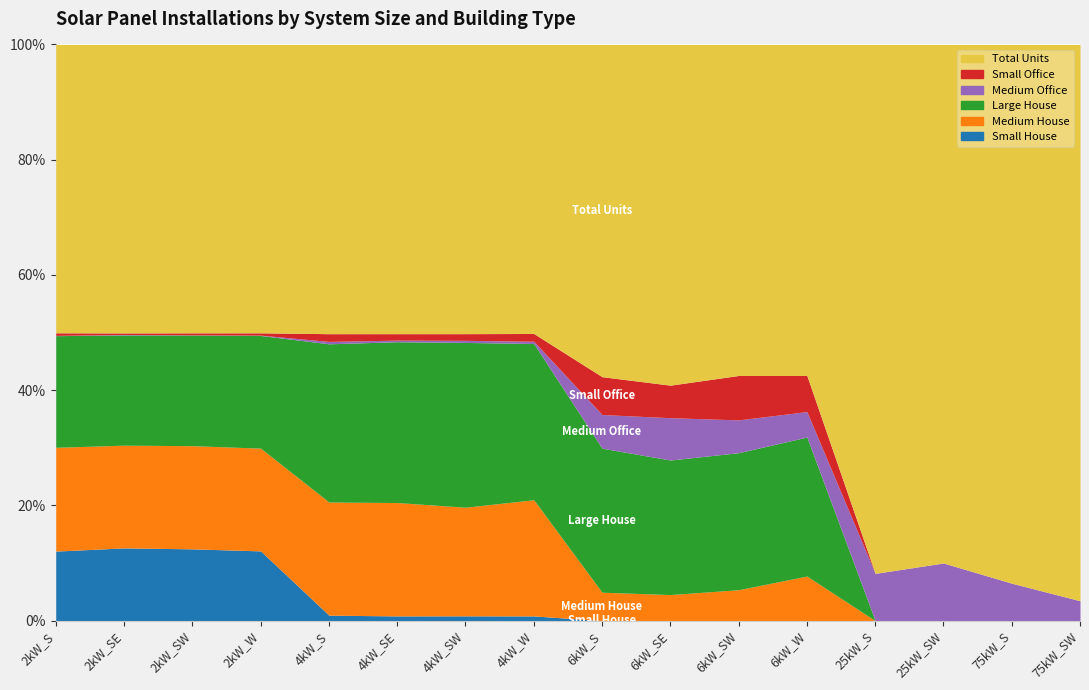

What is the difference between the highest and lowest values at 25kW_SW?

36